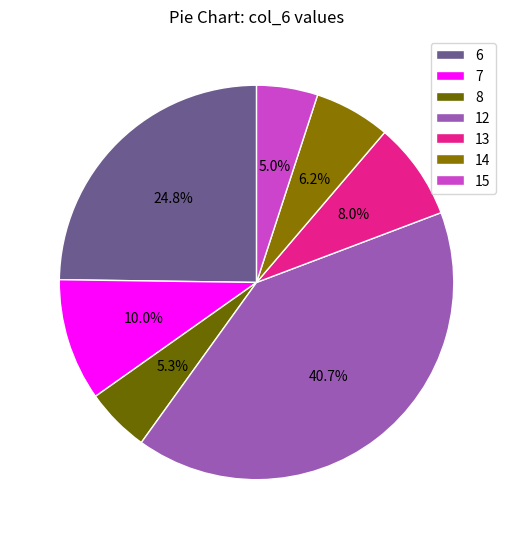

To the nearest percent, what is the difference between the 6 and 7 slice percentages?

15%